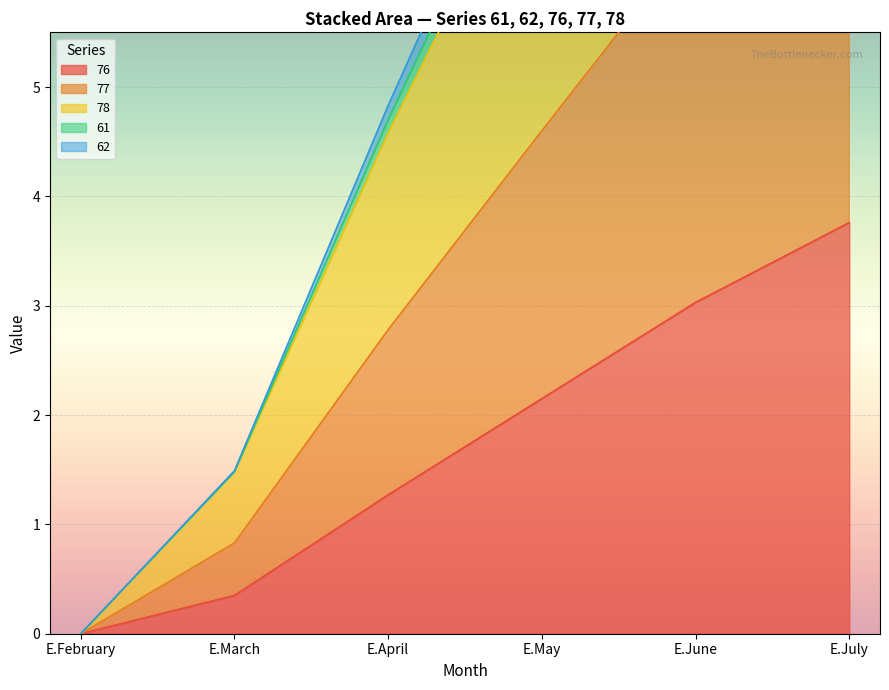

What is the sum of all 78 values?

37.6